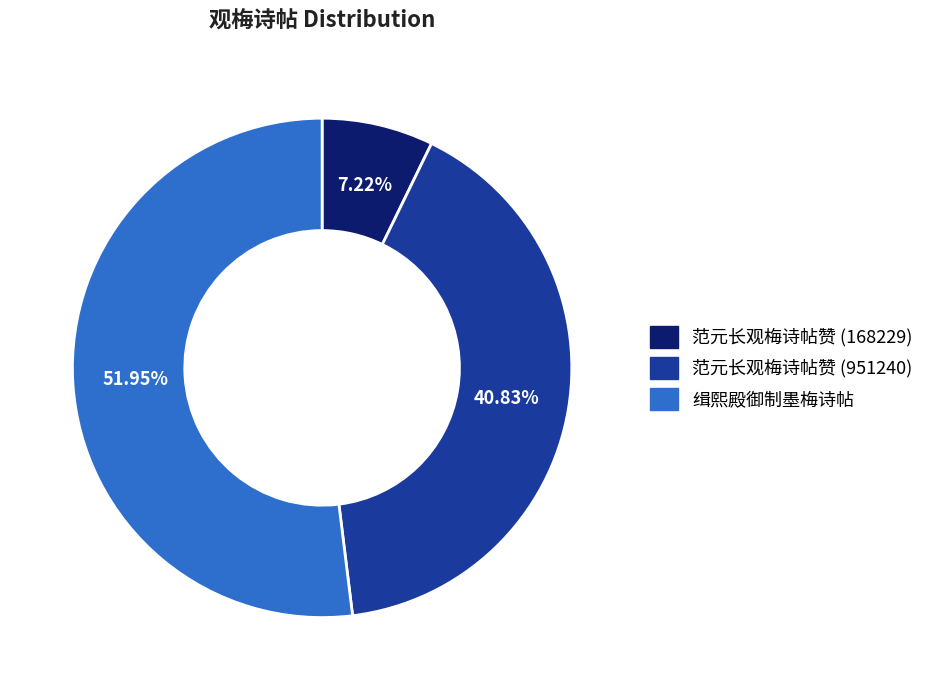

How many slices are in this pie chart?

3